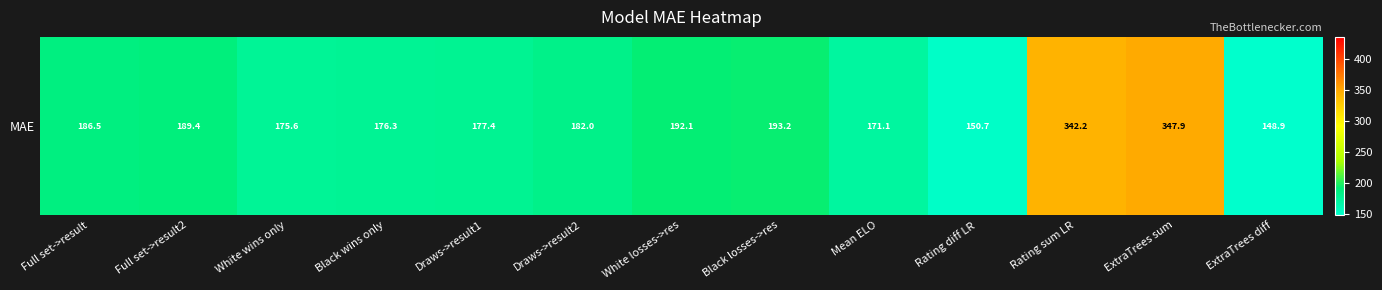

At which label does the data first exceed 182?

Full set->result